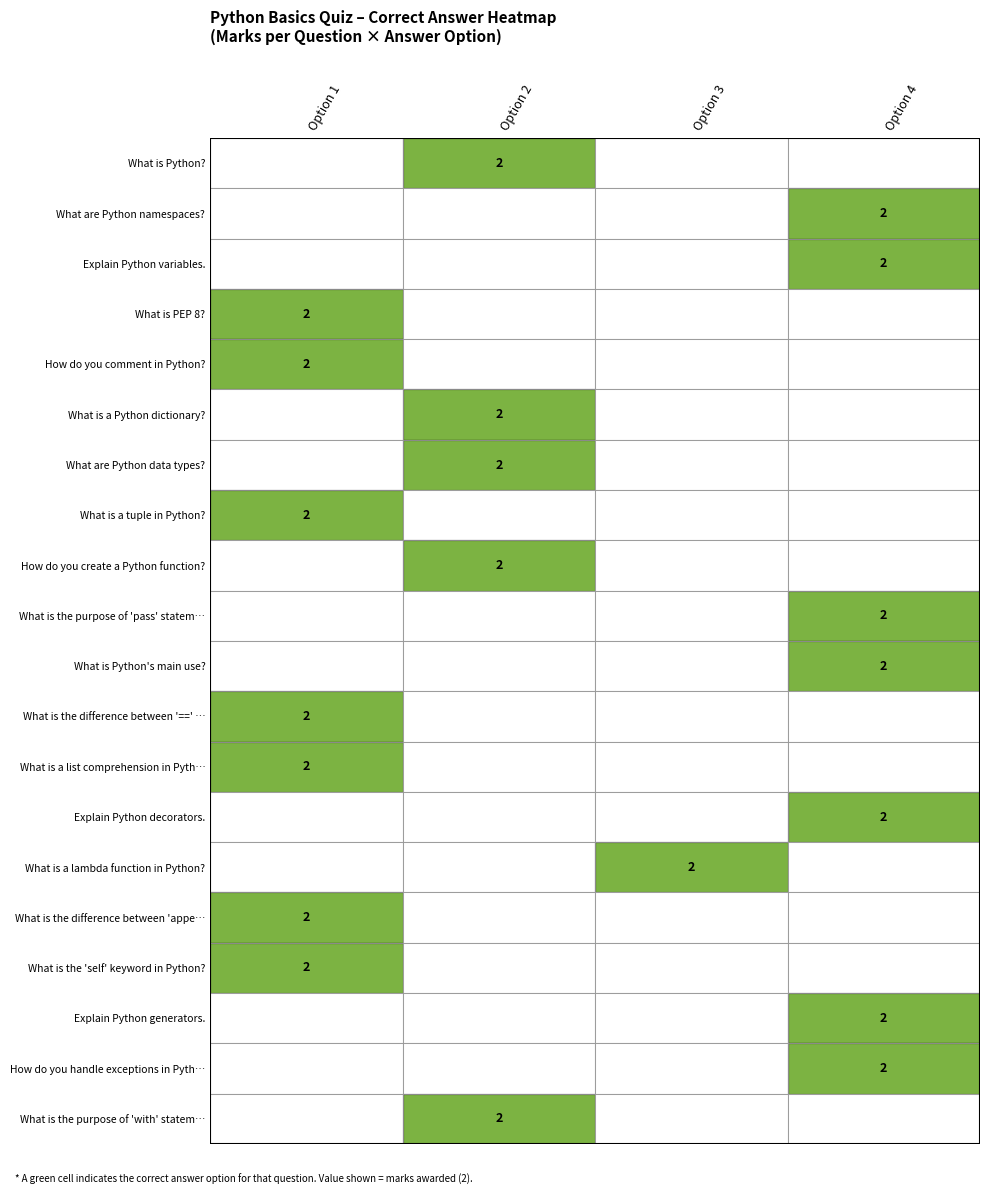

The value of marks at 3 is 3. True or false?

False